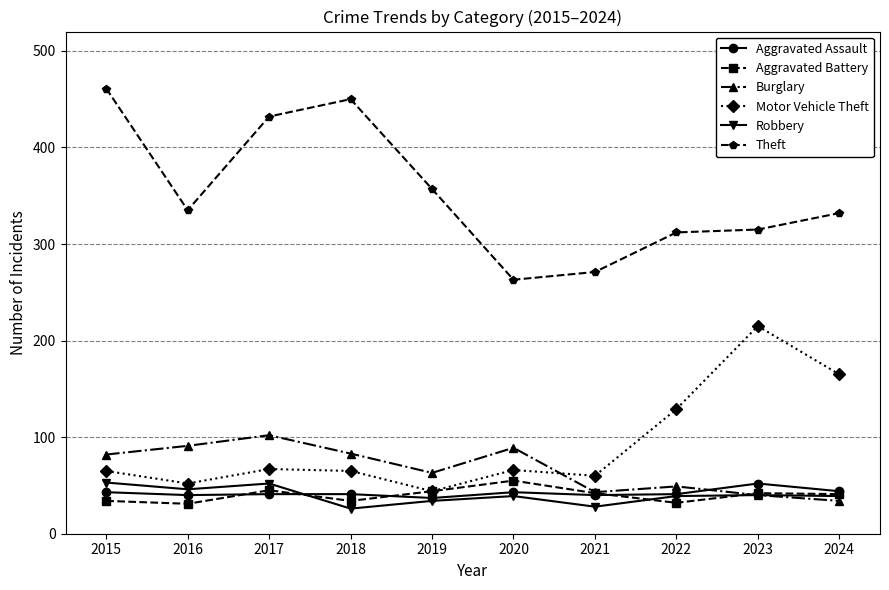

What is the sum of the Motor Vehicle Theft values at 2021 and 2016?

112